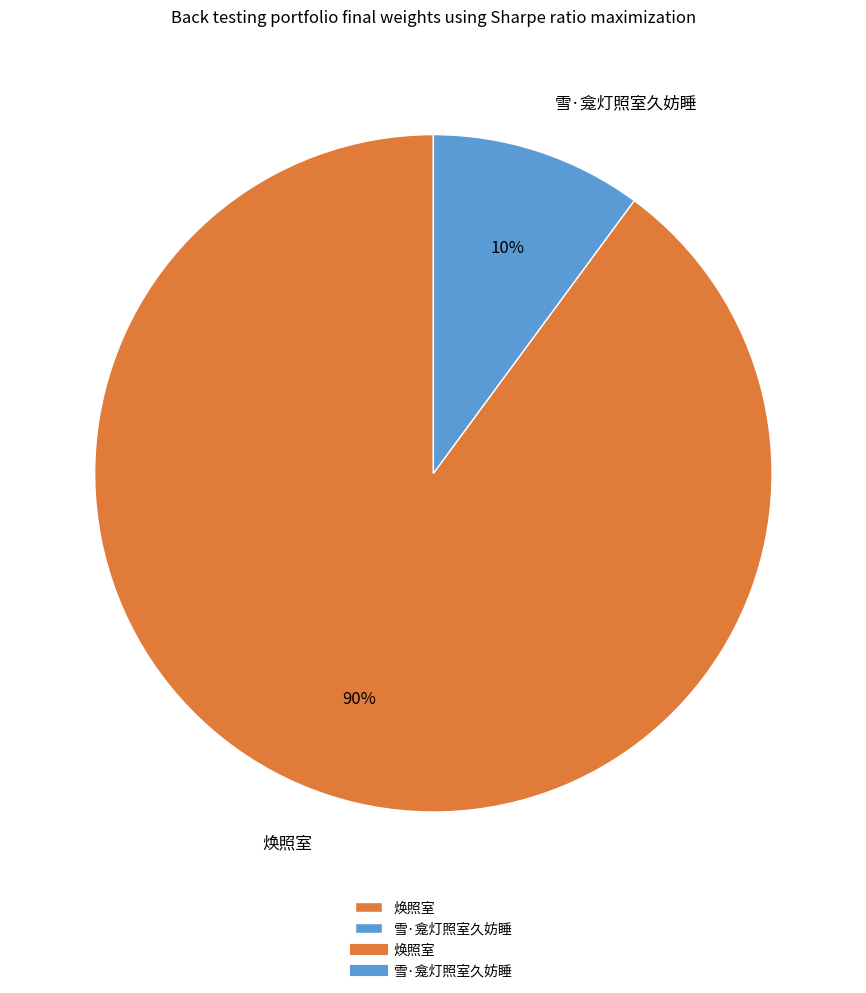

Rank the categories by value from highest to lowest.

焕照室, 雪·龛灯照室久妨睡